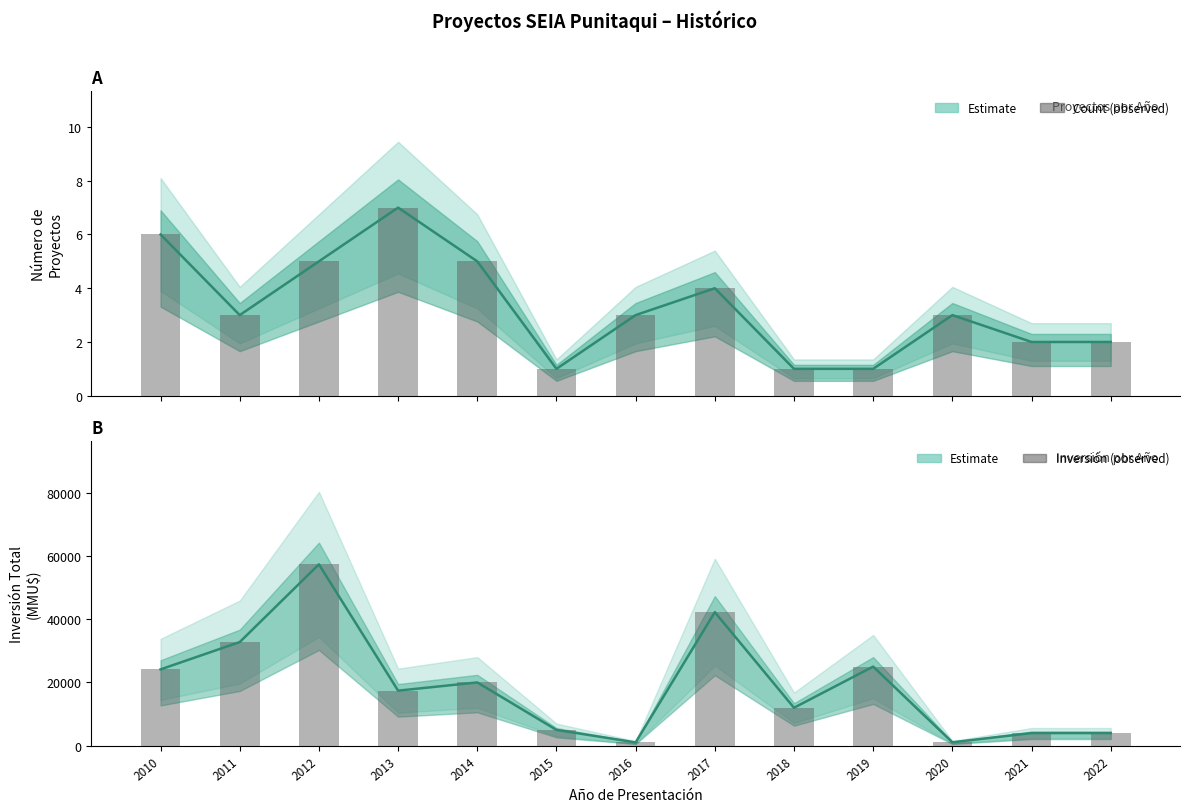

The value of Count at 2011 is 3. True or false?

True